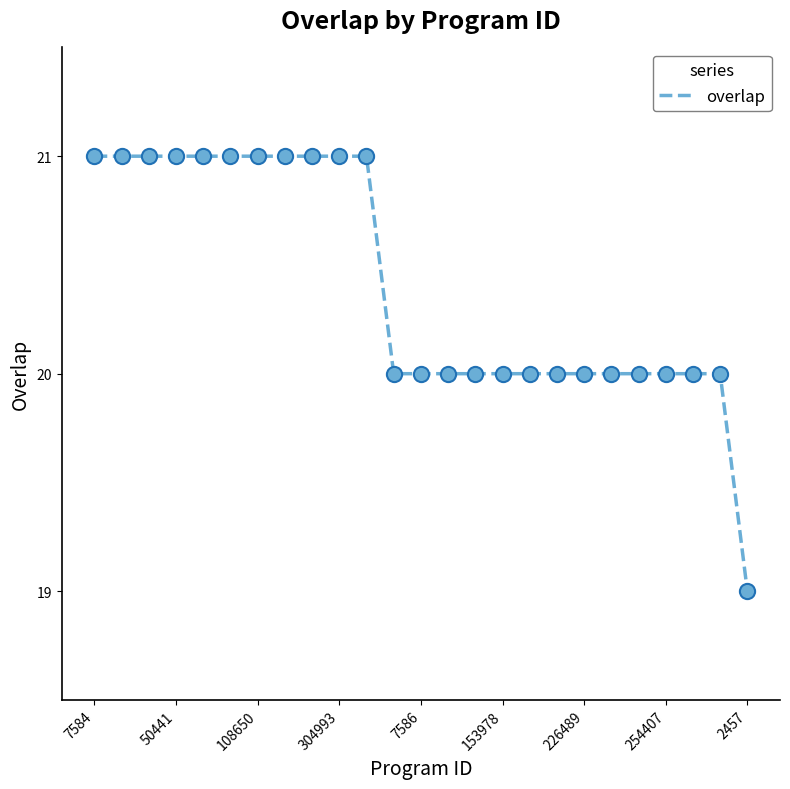

What is the greatest value displayed?

21